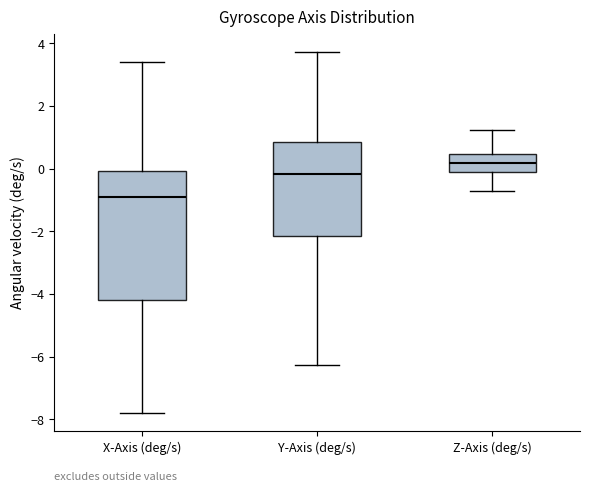

Where does the upper whisker of the box for X-Axis (deg/s) end on the y-axis? The values are not printed on the chart, so give them approximately, as read against the axis.

3.4